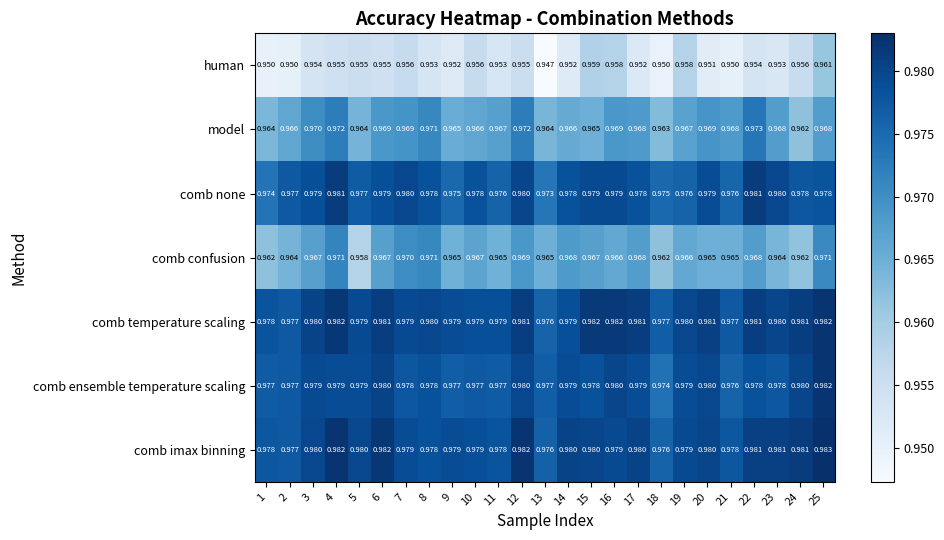

Which series has the largest range (max minus min)?

human